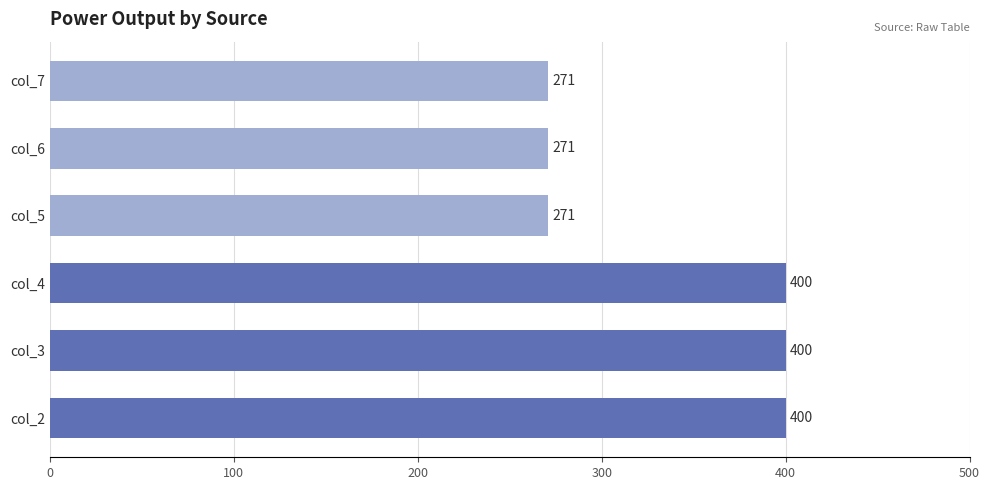

What is the maximum value shown in the chart?

400